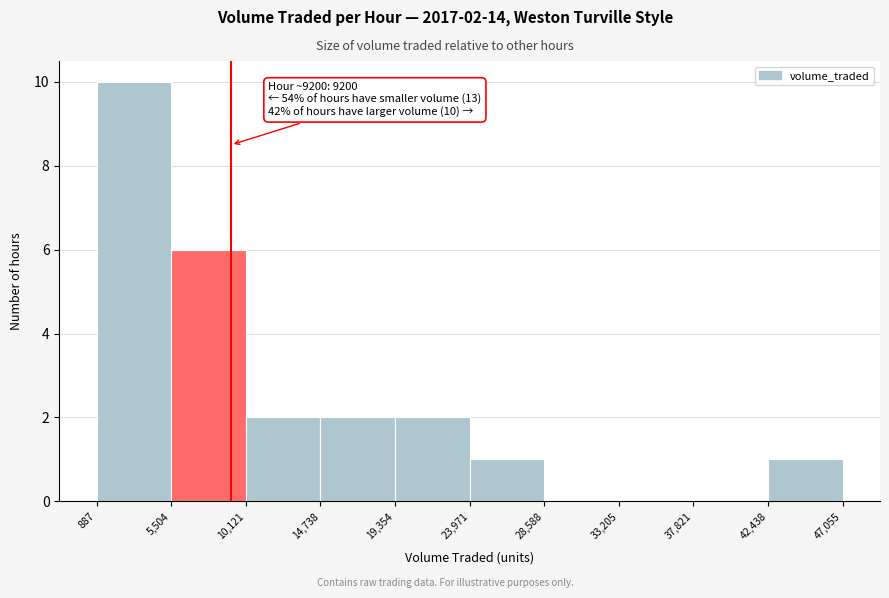

Which range on the x-axis has the tallest bar?

887 to 5,504